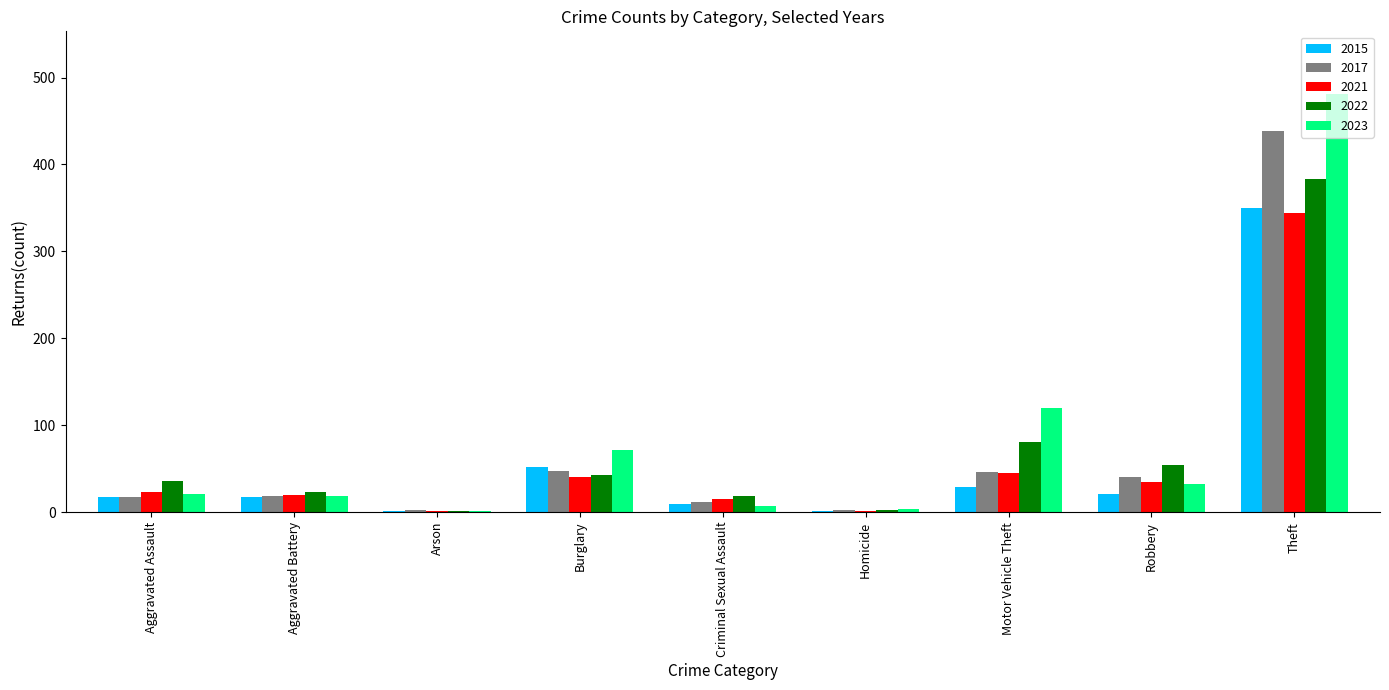

What is the maximum value for 2015?

350